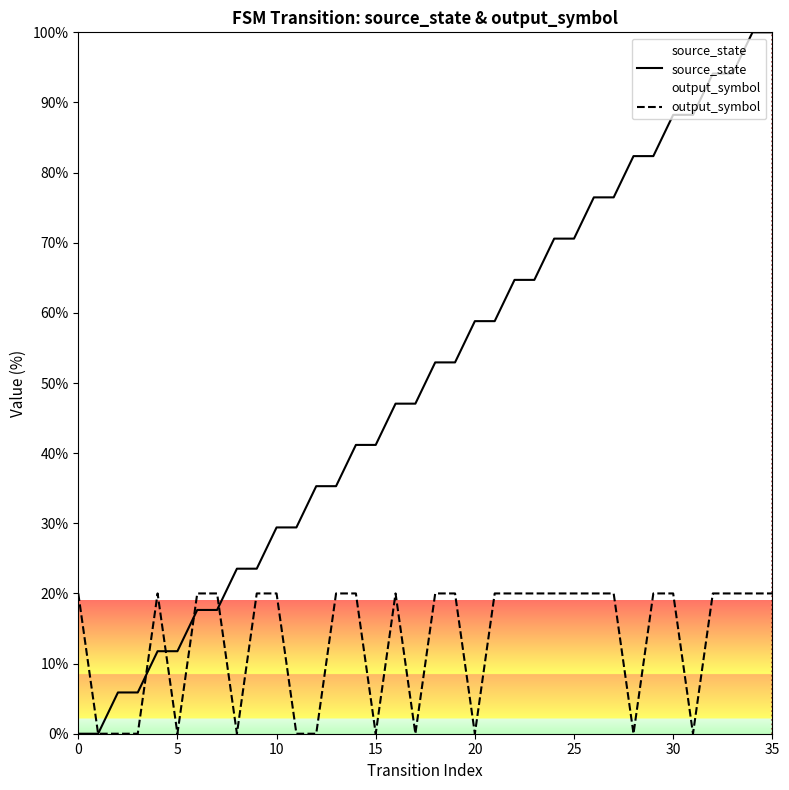

Which series ends up on top after the final intersection of source_state and output_symbol?

source_state